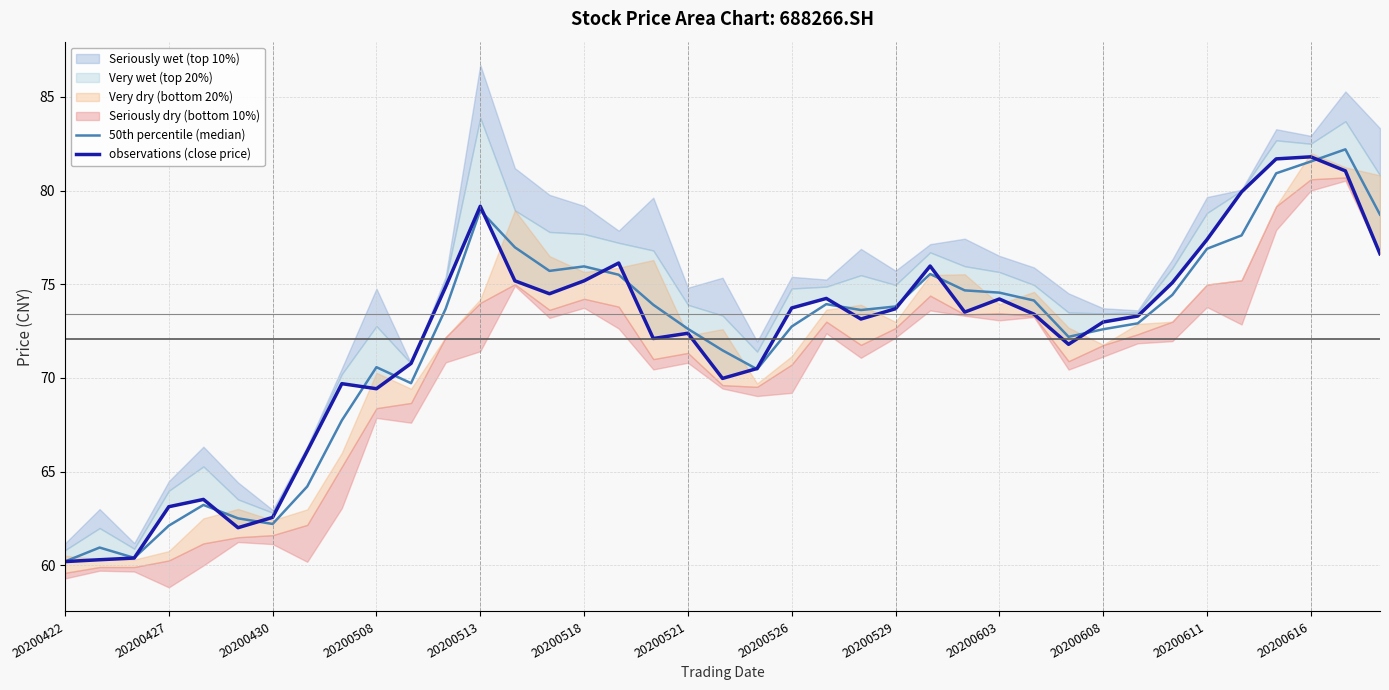

Is the value of 50th percentile (median) at 38 greater than the value of observations (close price) at 23?

Yes